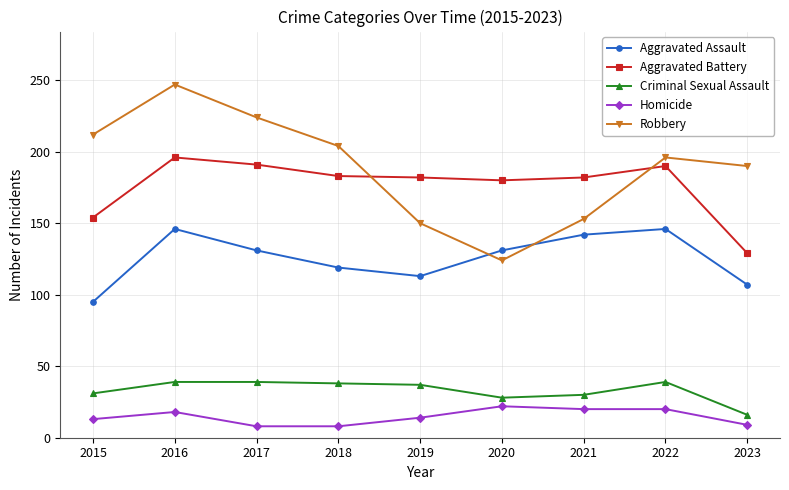

True or false: Aggravated Battery has a value of 289 at 2021.

False